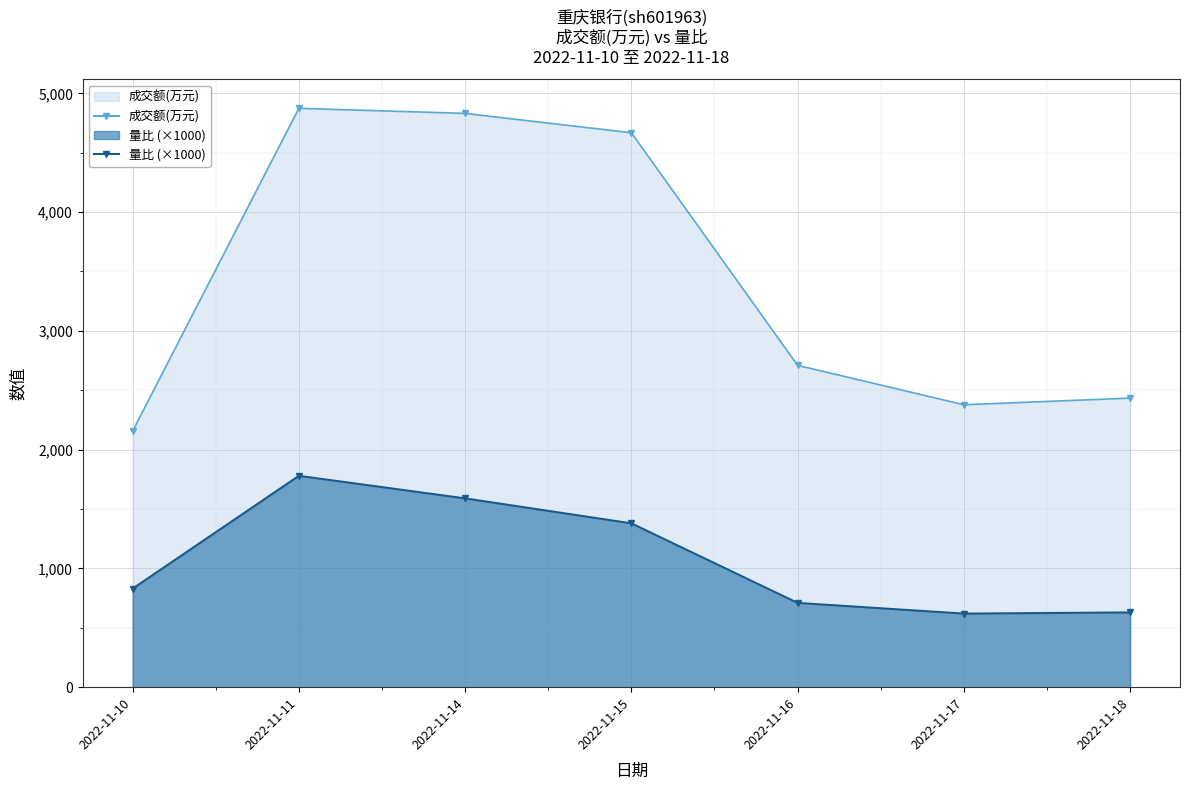

How many series are shown in this chart?

2